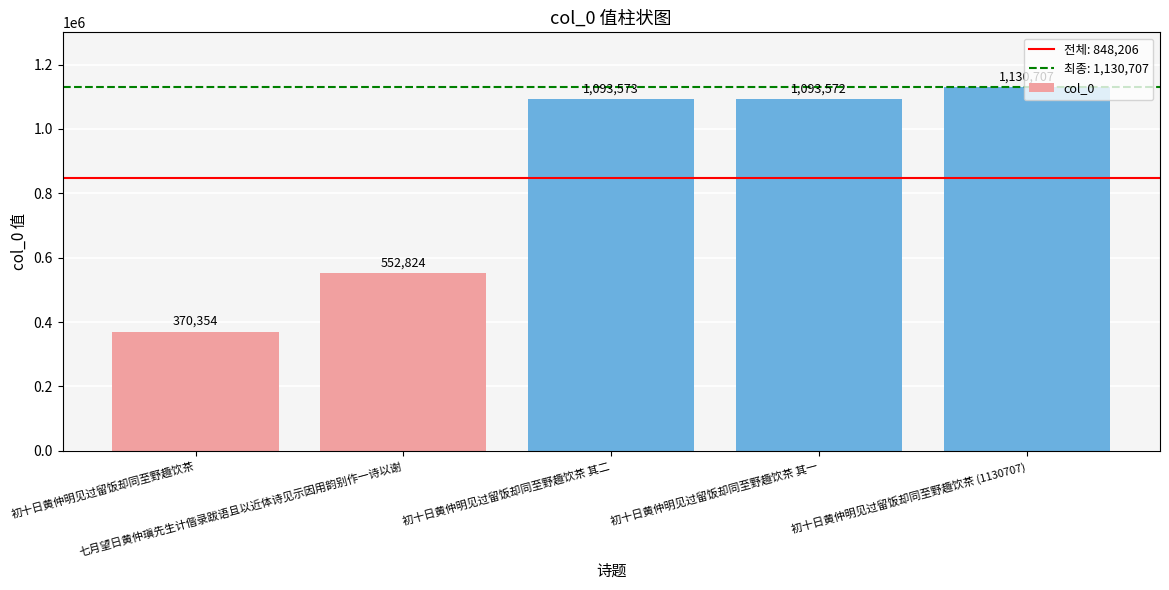

What is the change in value from 初十日黄仲明见过留饭却同至野趣饮茶 to 初十日黄仲明见过留饭却同至野趣饮茶 其二?

+723219